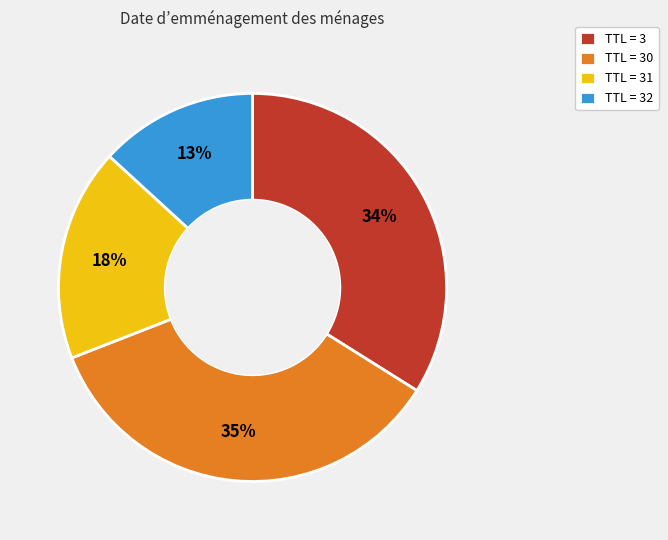

Count the number of slices in the pie.

4